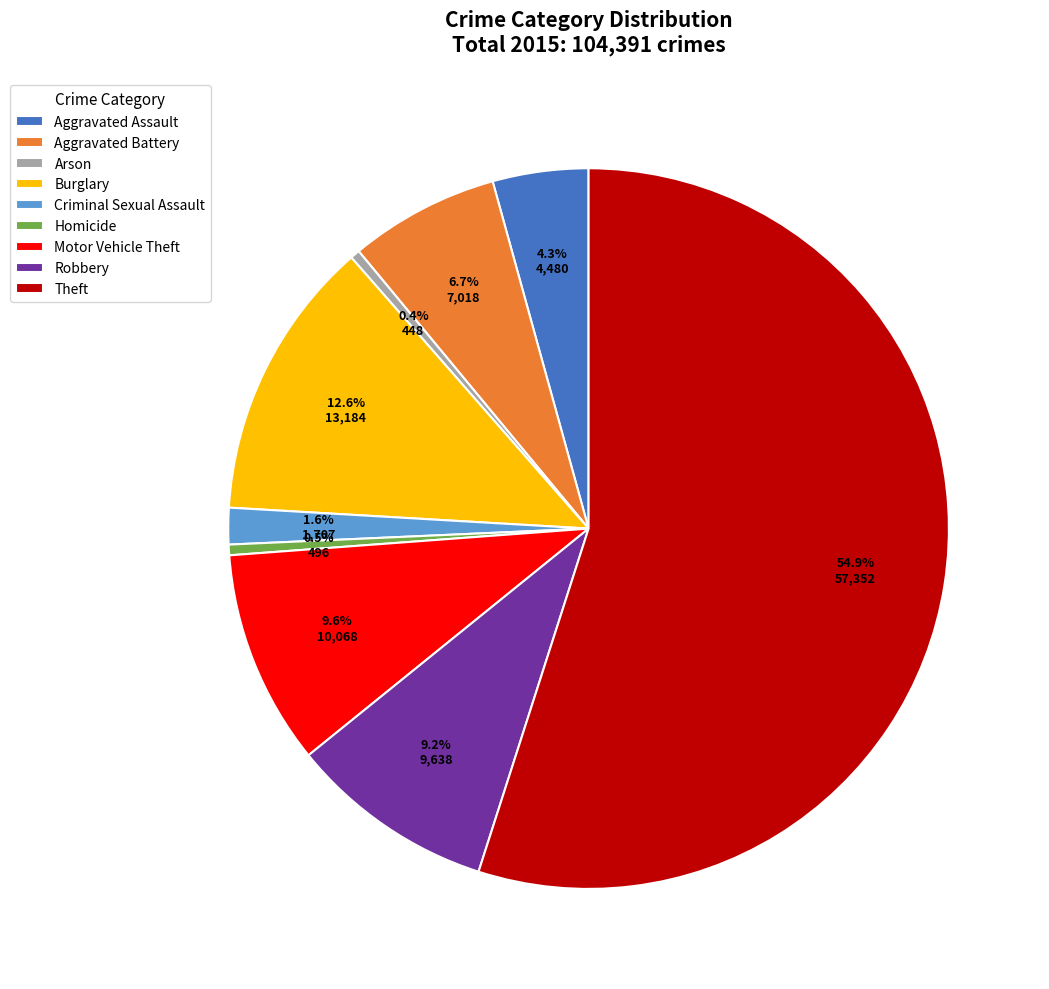

Count the number of slices in the pie.

9